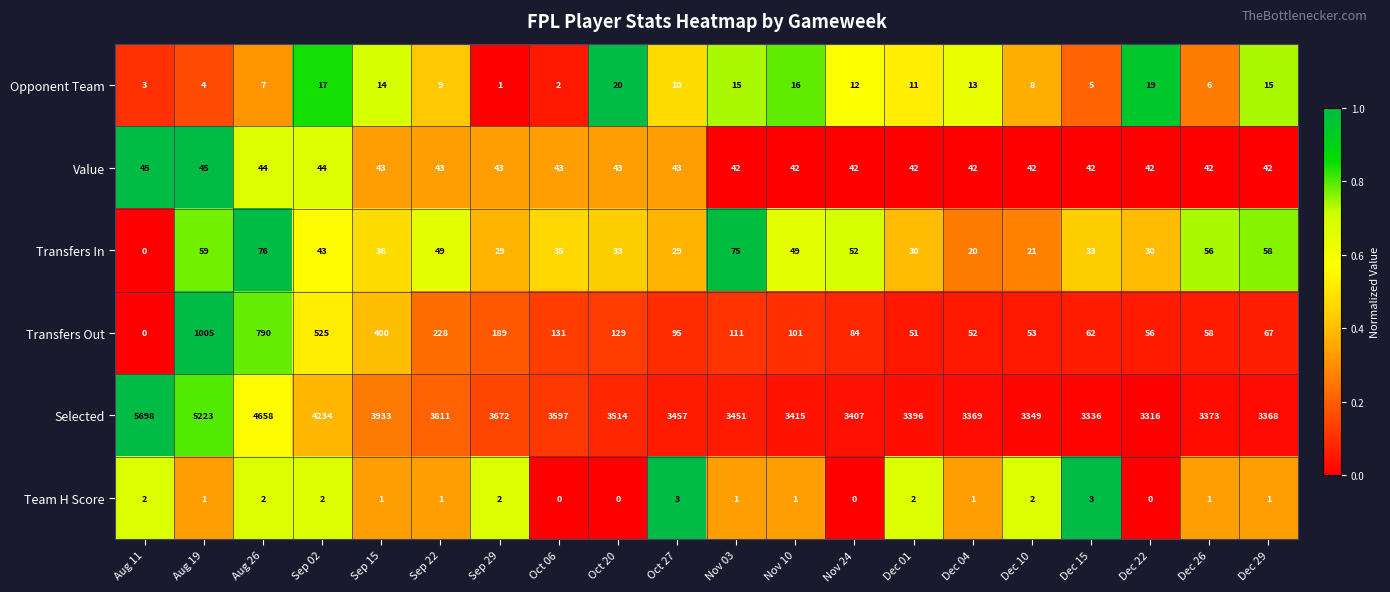

What is the highest value of the Value series?

45